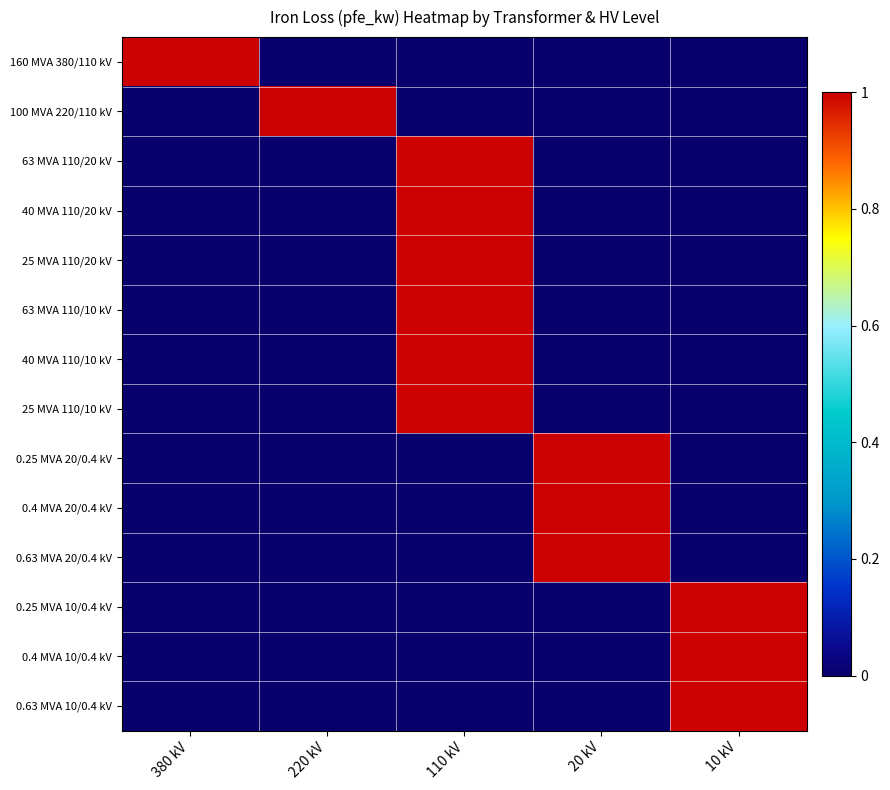

Reading left to right, what are all the values shown in this chart?

160 MVA 380/110 kV: 380 kV=1	220 kV=0	110 kV=0	20 kV=0	10 kV=0
100 MVA 220/110 kV: 380 kV=0	220 kV=1	110 kV=0	20 kV=0	10 kV=0
63 MVA 110/20 kV: 380 kV=0	220 kV=0	110 kV=1	20 kV=0	10 kV=0
40 MVA 110/20 kV: 380 kV=0	220 kV=0	110 kV=1	20 kV=0	10 kV=0
25 MVA 110/20 kV: 380 kV=0	220 kV=0	110 kV=1	20 kV=0	10 kV=0
63 MVA 110/10 kV: 380 kV=0	220 kV=0	110 kV=1	20 kV=0	10 kV=0
40 MVA 110/10 kV: 380 kV=0	220 kV=0	110 kV=1	20 kV=0	10 kV=0
25 MVA 110/10 kV: 380 kV=0	220 kV=0	110 kV=1	20 kV=0	10 kV=0
0.25 MVA 20/0.4 kV: 380 kV=0	220 kV=0	110 kV=0	20 kV=1	10 kV=0
0.4 MVA 20/0.4 kV: 380 kV=0	220 kV=0	110 kV=0	20 kV=1	10 kV=0
0.63 MVA 20/0.4 kV: 380 kV=0	220 kV=0	110 kV=0	20 kV=1	10 kV=0
0.25 MVA 10/0.4 kV: 380 kV=0	220 kV=0	110 kV=0	20 kV=0	10 kV=1
0.4 MVA 10/0.4 kV: 380 kV=0	220 kV=0	110 kV=0	20 kV=0	10 kV=1
0.63 MVA 10/0.4 kV: 380 kV=0	220 kV=0	110 kV=0	20 kV=0	10 kV=1